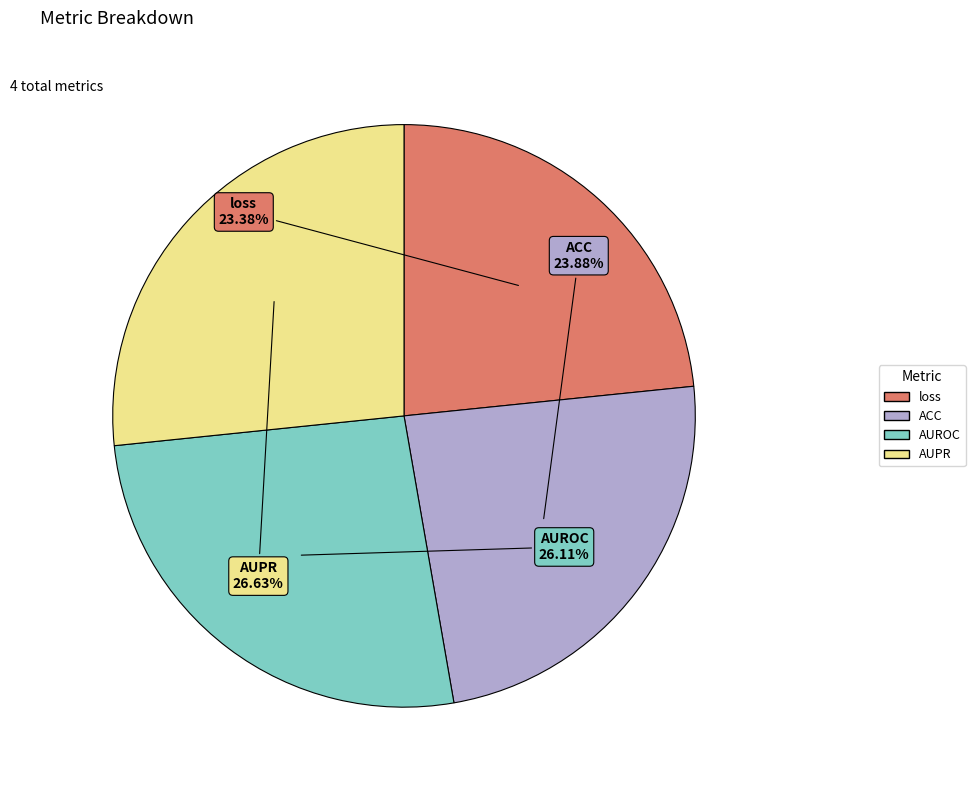

How many slices are in this pie chart?

4